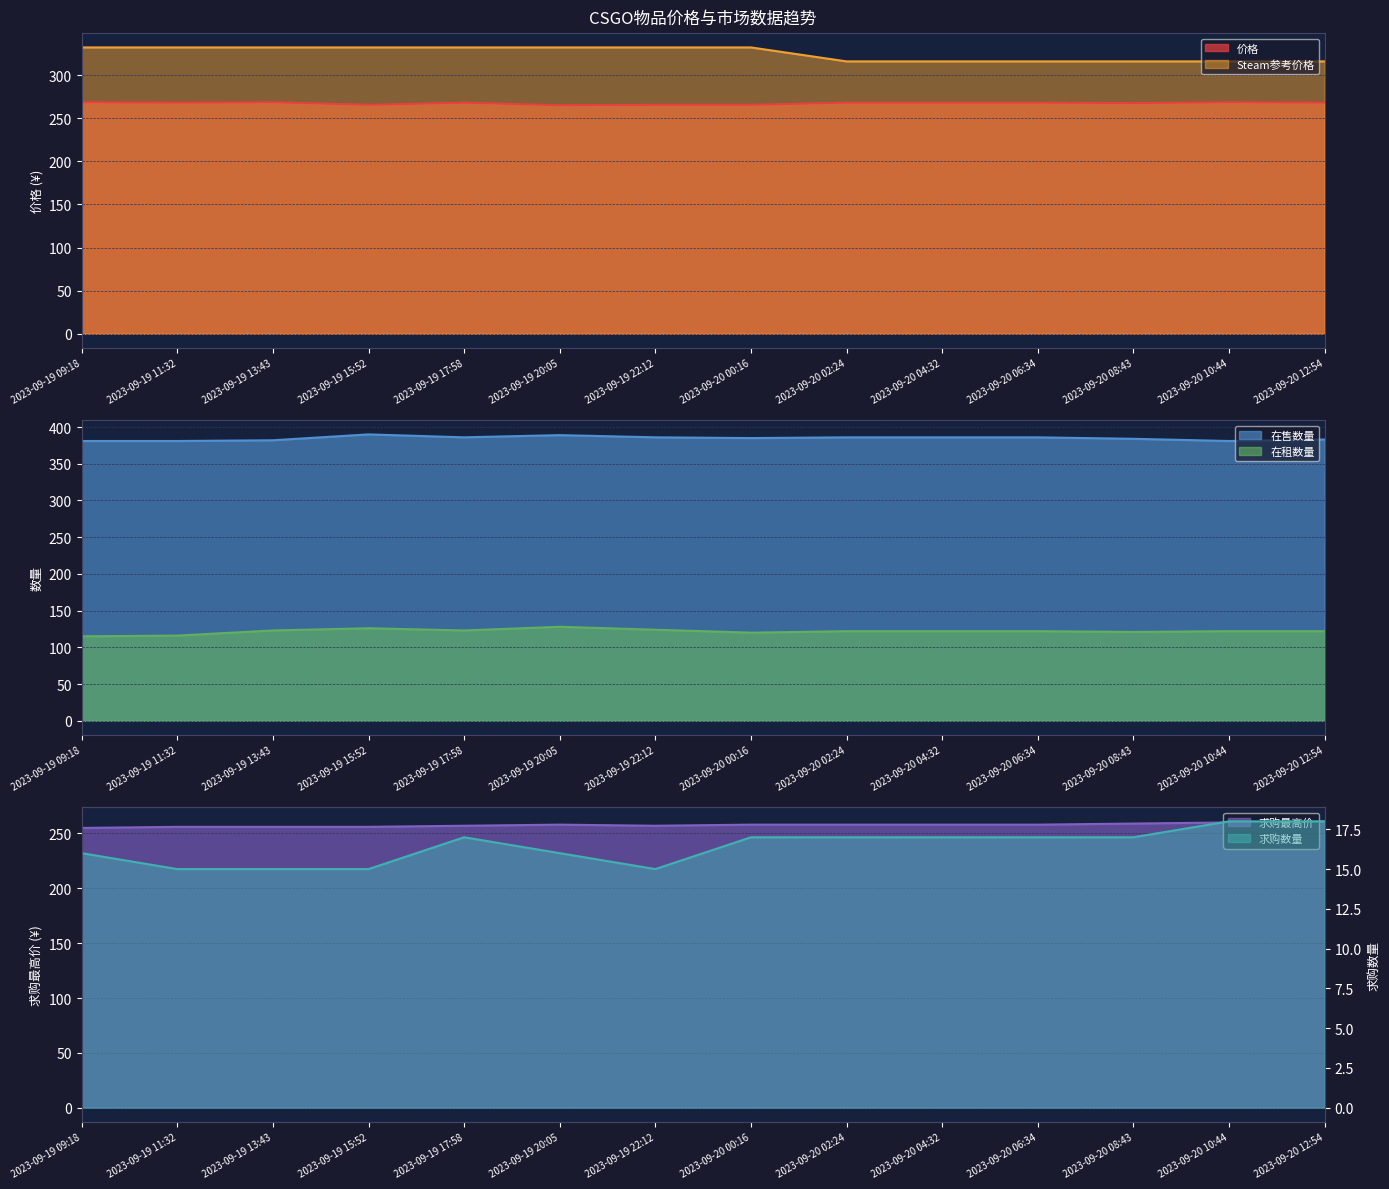

True or false: 求购数量 and 求购最高价 cross at least once.

False